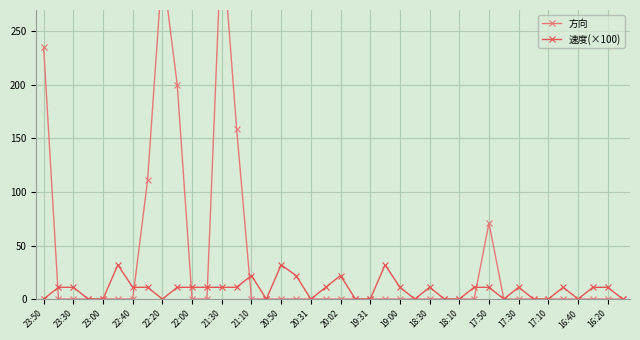

True or false: 速度(×100) has a value of -19 at 23:00.

False